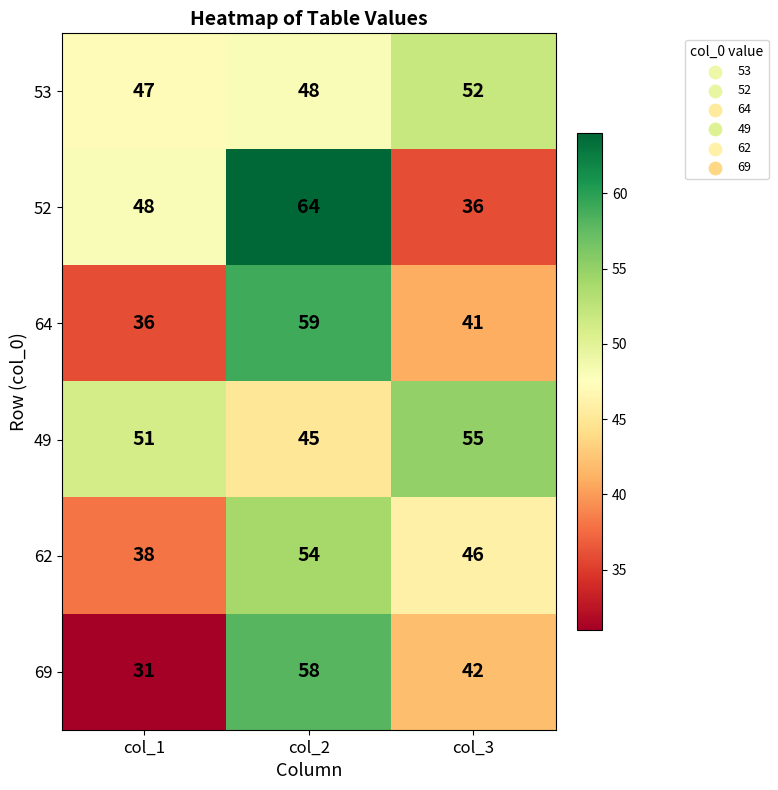

How many series are shown in this chart?

6